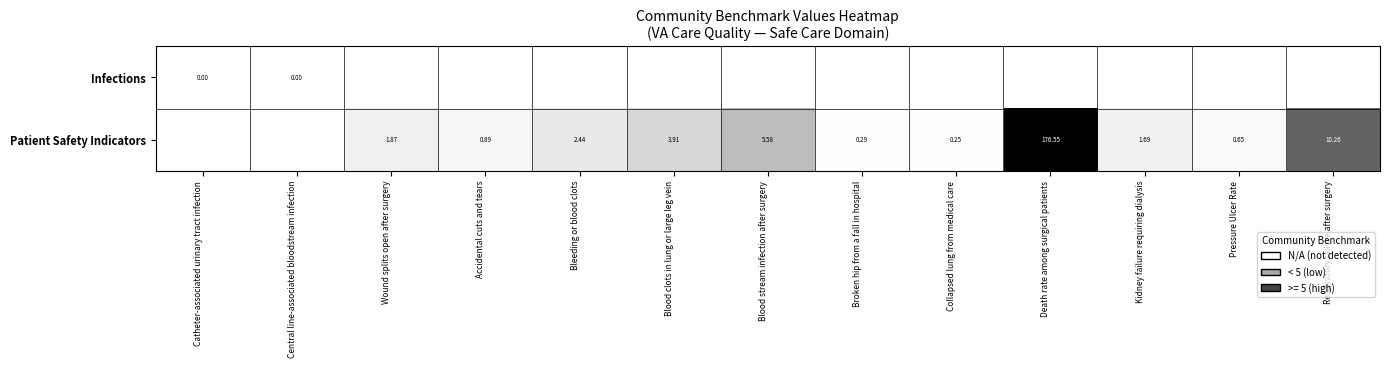

At which label is Infections closest to 0?

Catheter-associated urinary tract infection